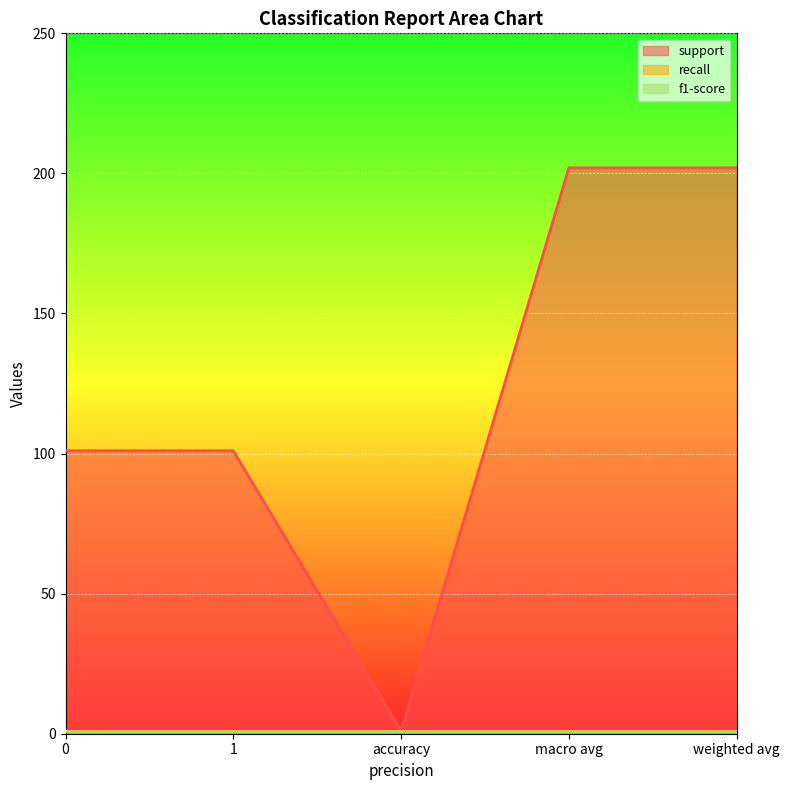

What is the spread (max minus min) of values at macro avg?

201